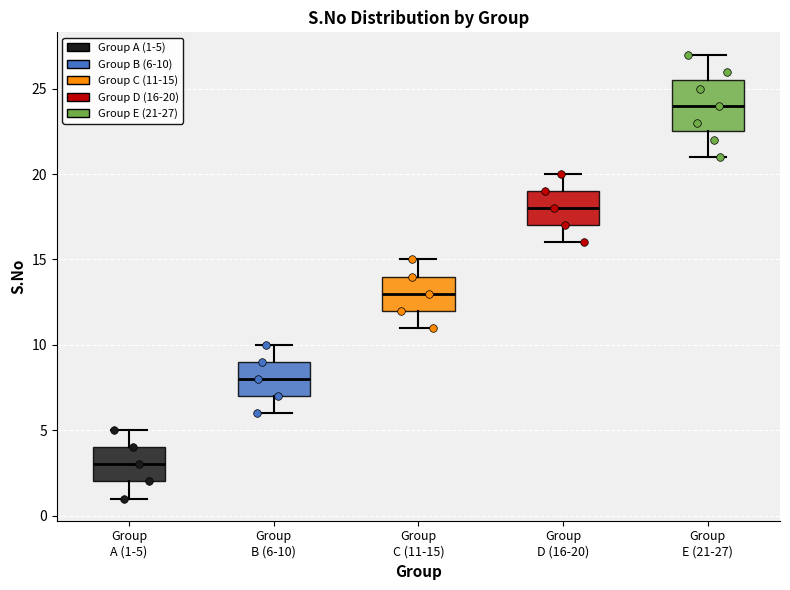

Which box's median line is the highest?

Group E (21-27)